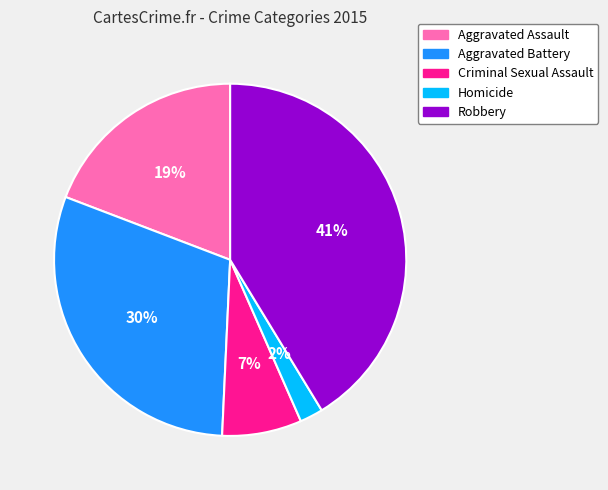

What is the smallest slice in the pie chart?

Homicide